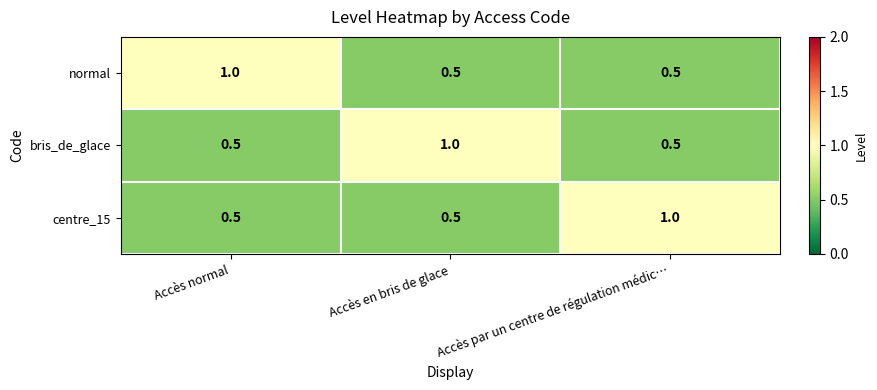

The value of normal at Accès en bris de glace is 0.5. True or false?

True